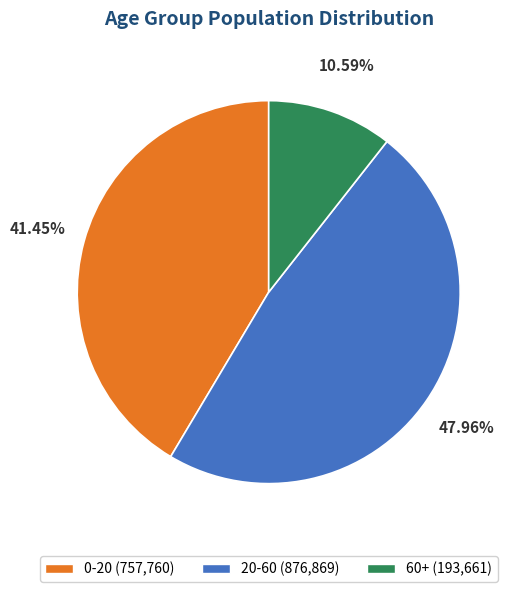

Which category has the biggest portion of the pie?

20-60